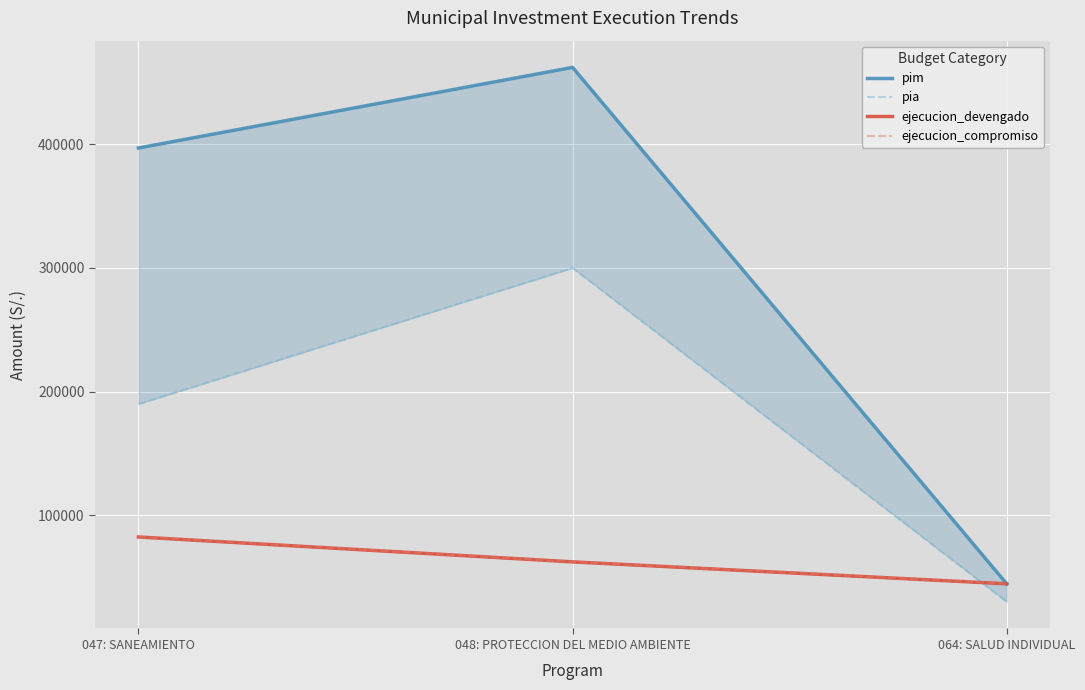

Is it true that ejecucion_compromiso equals 36472 at 048: PROTECCION DEL MEDIO AMBIENTE?

False